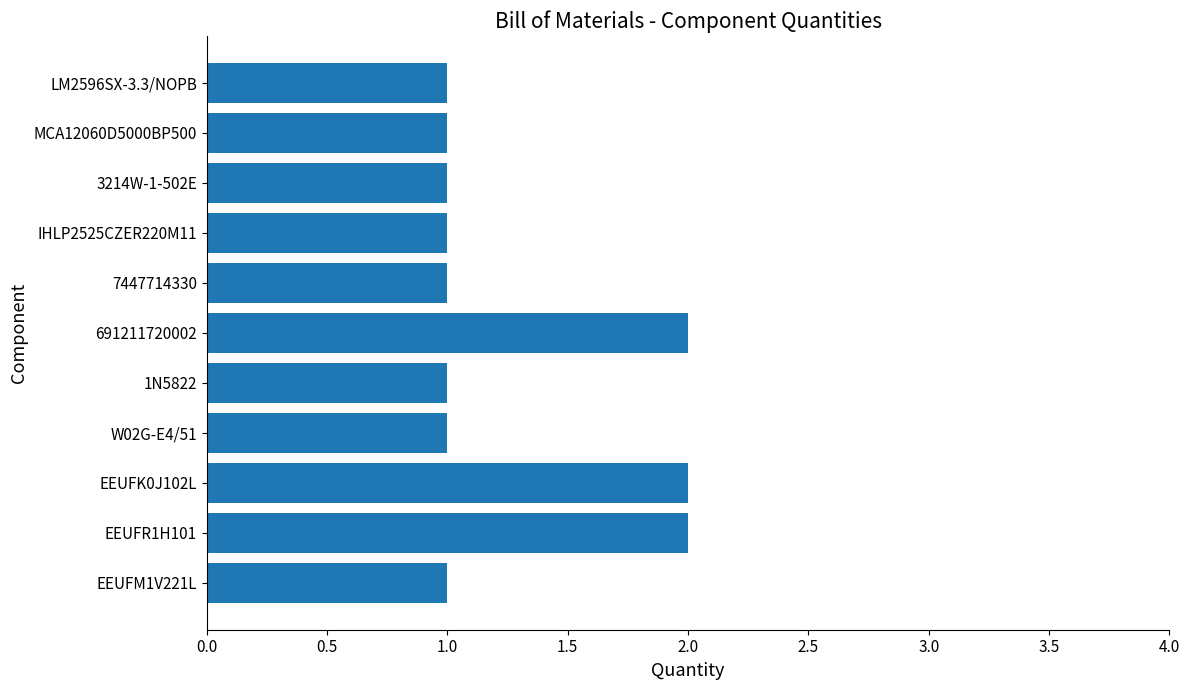

What is the greatest value displayed?

2